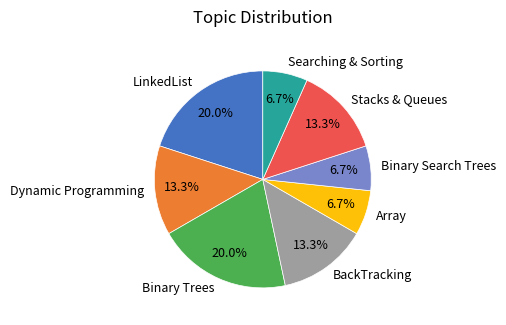

How many segments does this pie chart have?

8